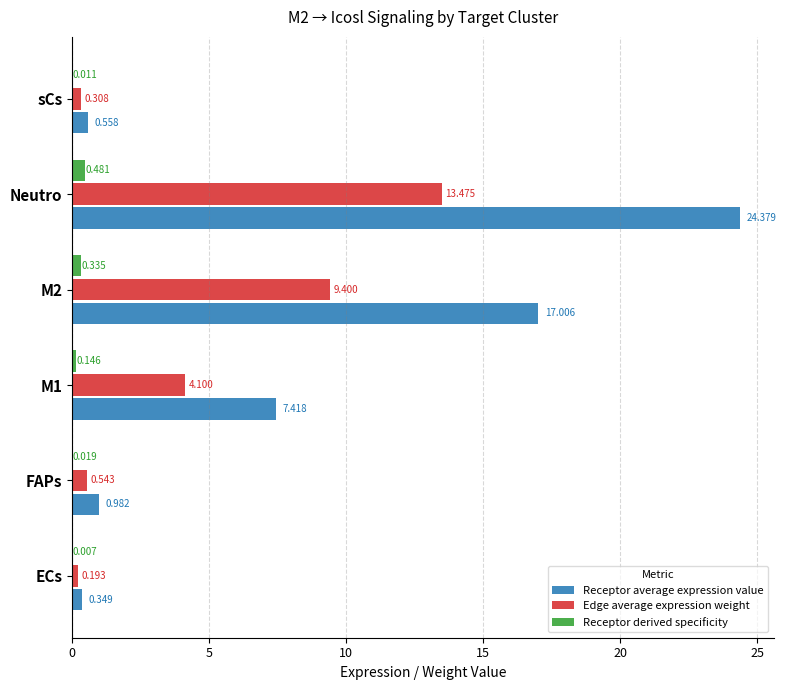

What is the average value of the Receptor average expression value series?

8.4